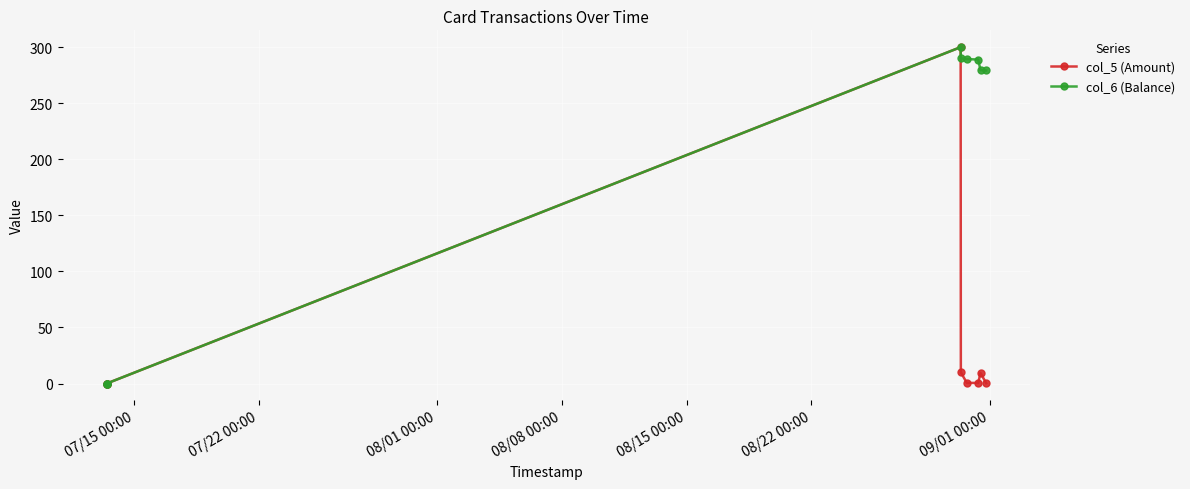

In col_6 (Balance), how many points are higher than both neighbors (excluding endpoints)?

1